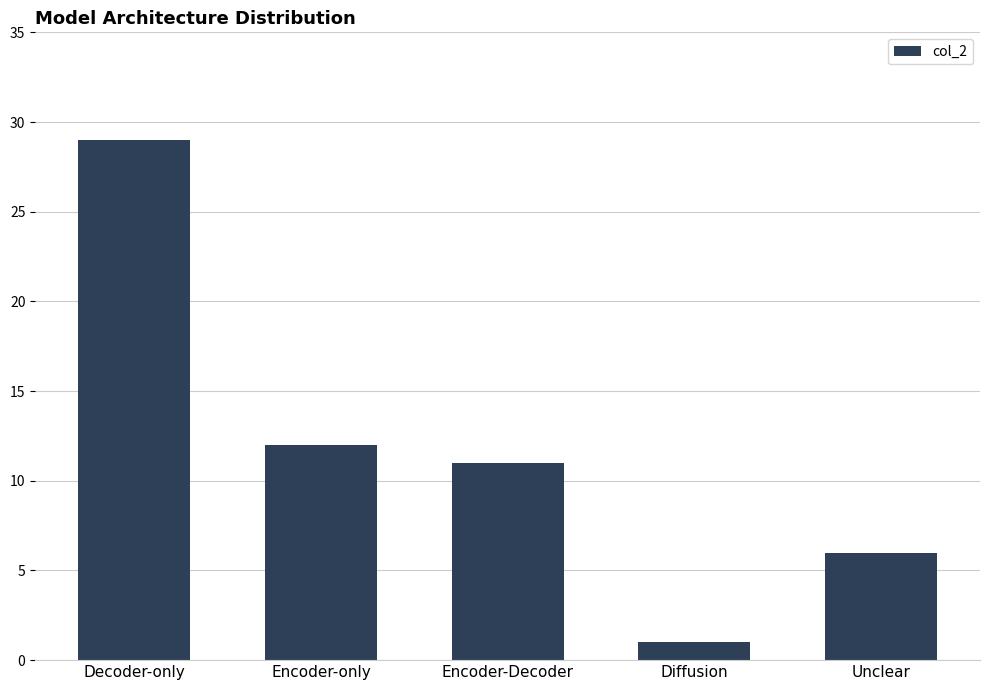

How many bars are there in total?

5